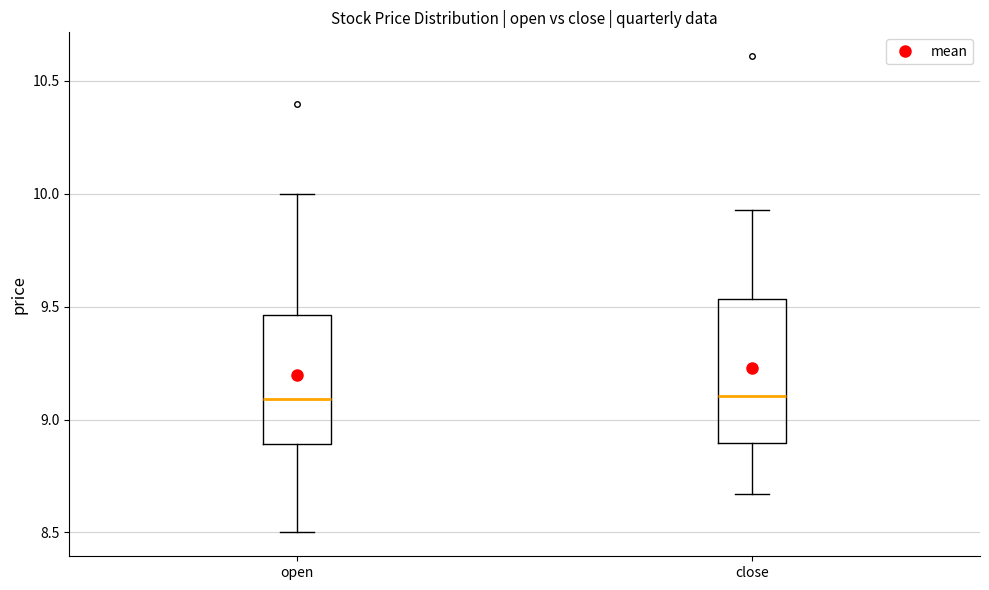

Where does the upper whisker of the box for close end on the y-axis? The values are not printed on the chart, so give them approximately, as read against the axis.

9.95